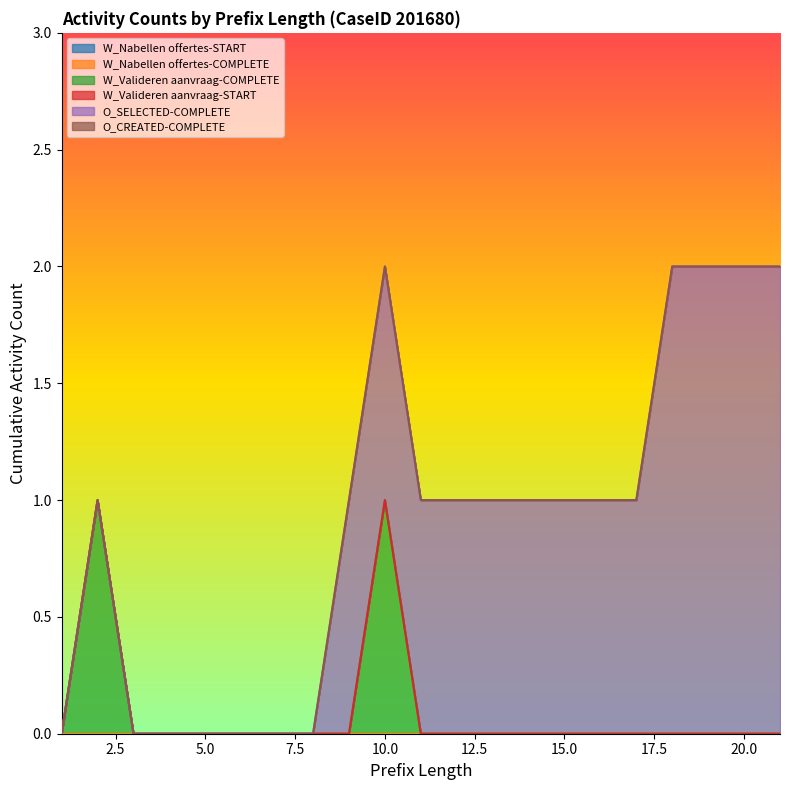

Count the number of categories in the chart.

21